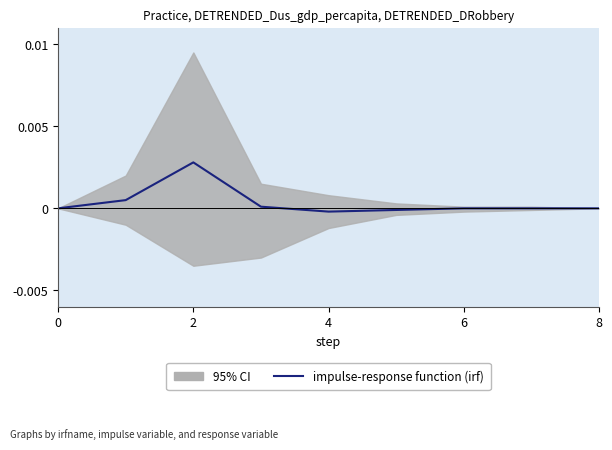

Is this an area chart (filled region under the line)?

No